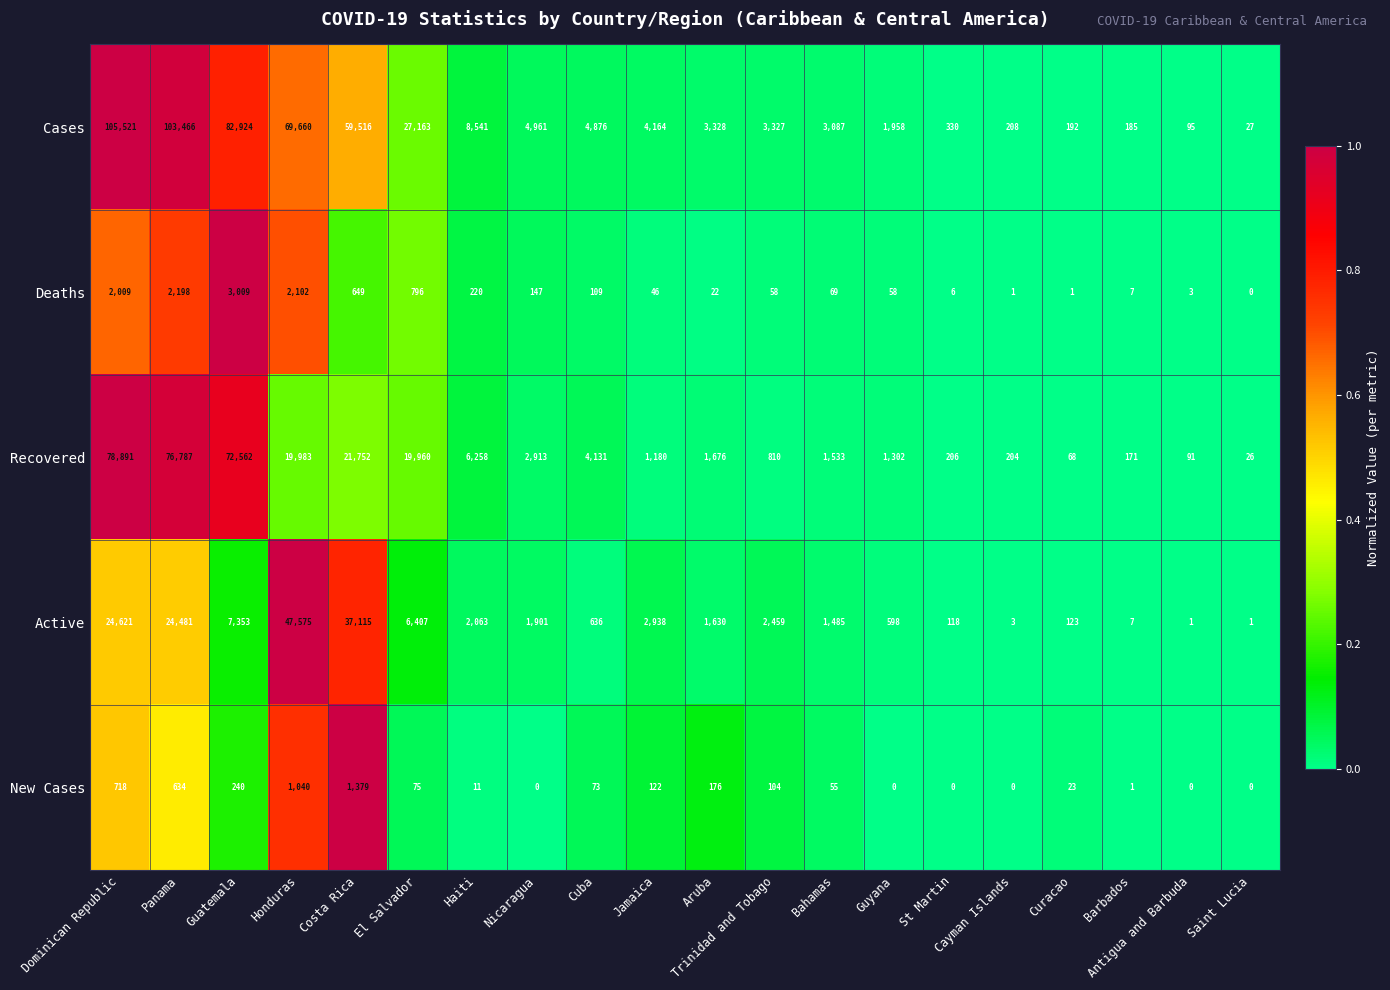

What is the approximate value of Cases at Aruba, to the nearest 10?

3330